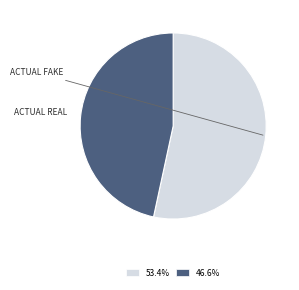

Does any single category account for the majority?

Yes